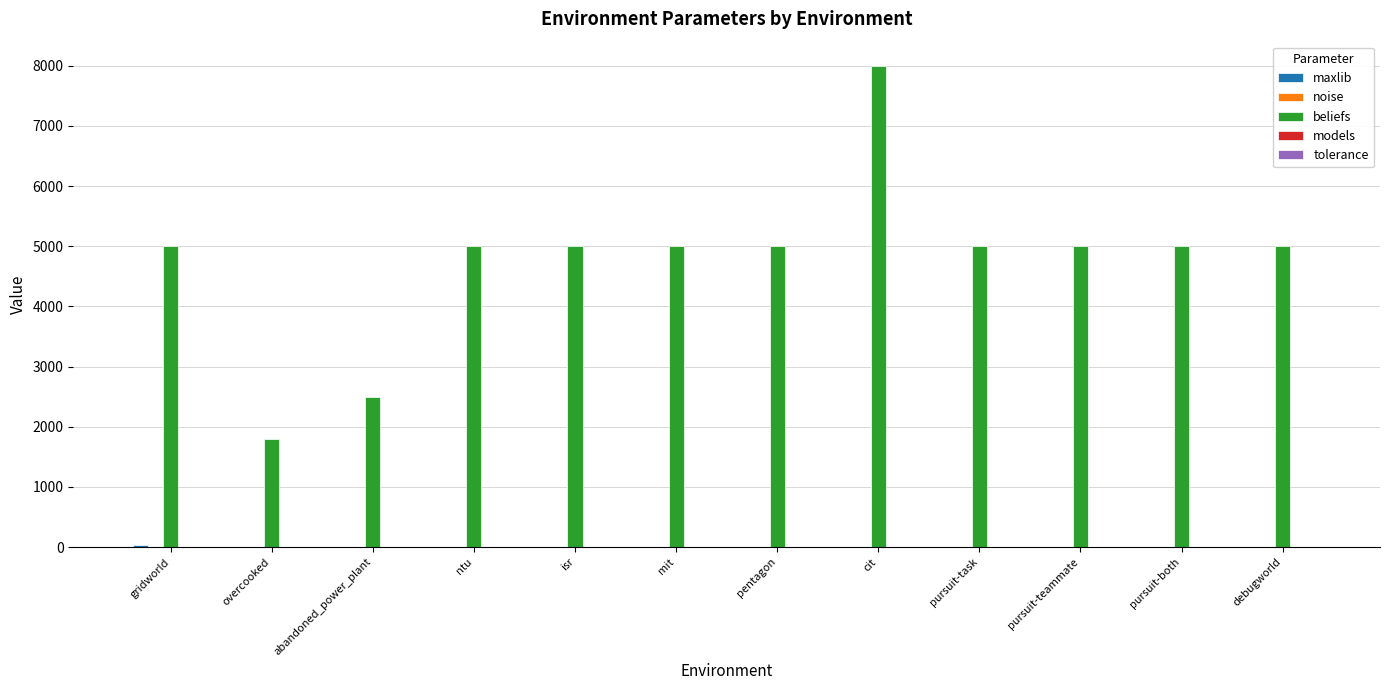

Between abandoned_power_plant and pursuit-teammate, which series saw the biggest shift?

beliefs